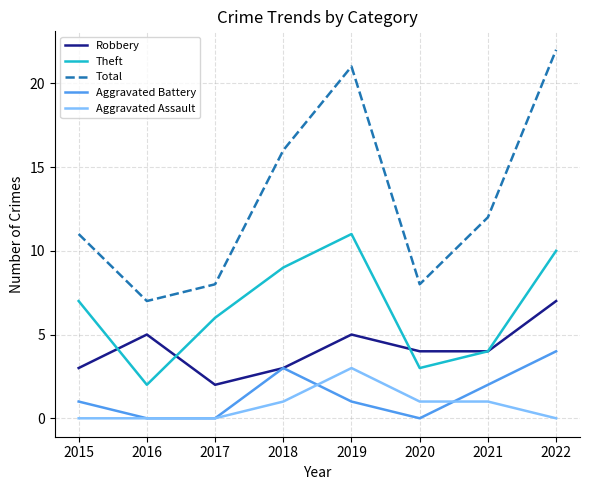

Which series has the largest total across all categories?

Total